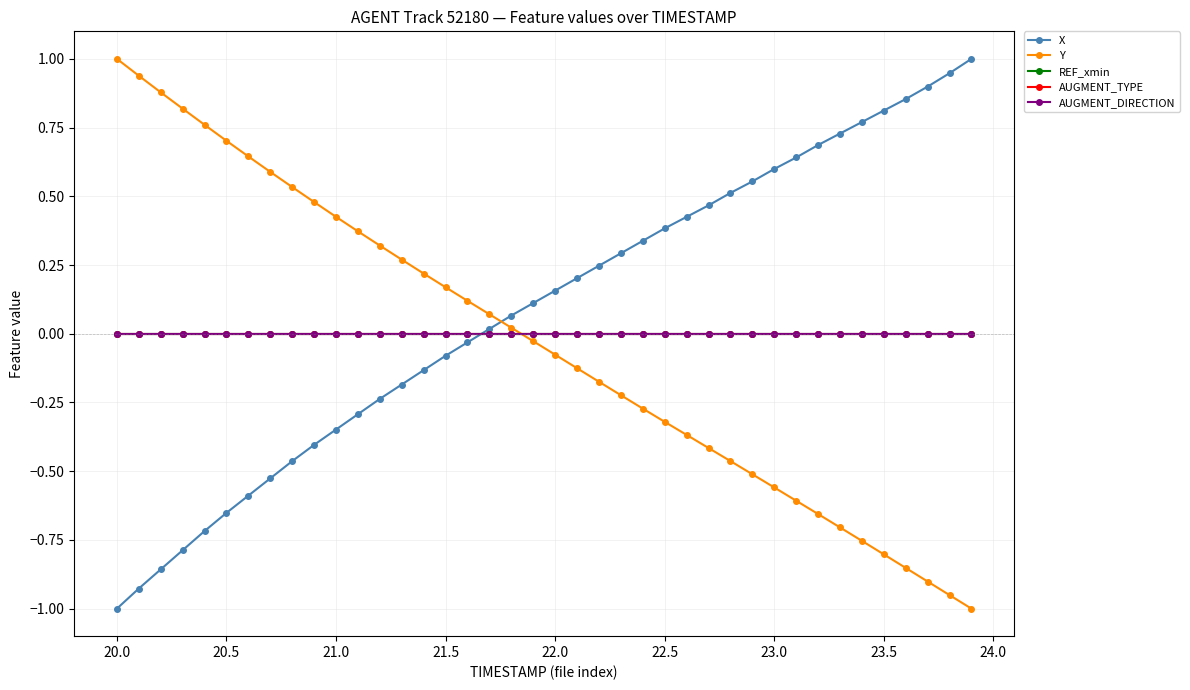

Is this an area chart (filled region under the line)?

No